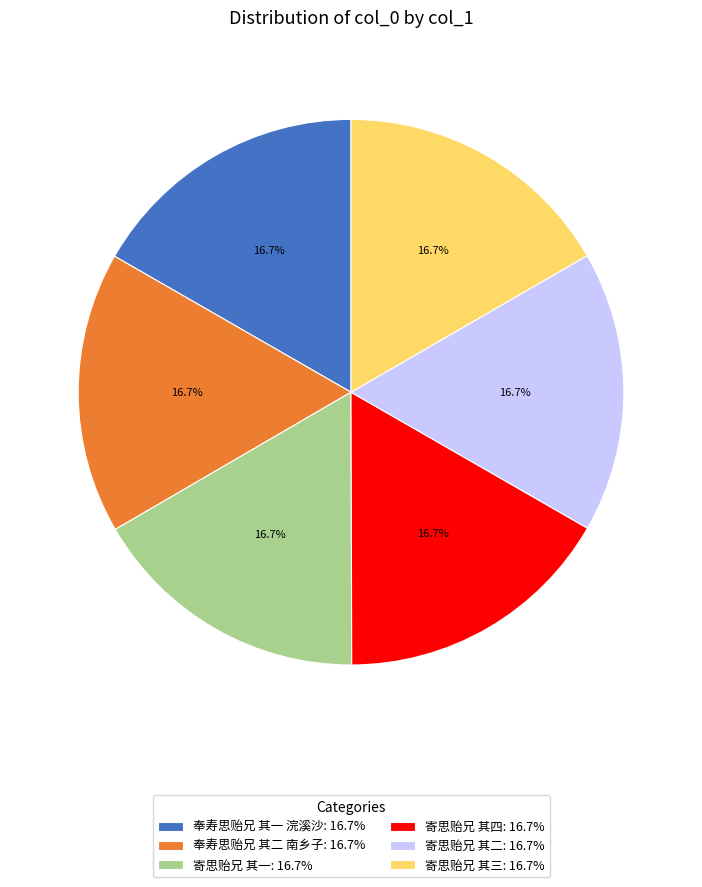

Is there any slice that represents more than half of the pie?

No